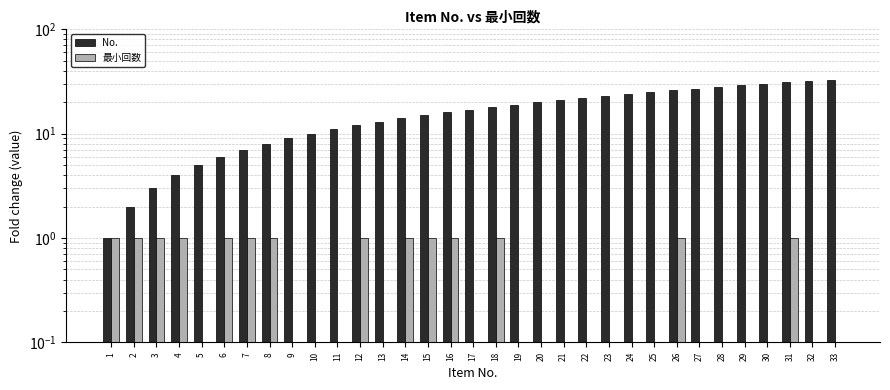

What is the value of the No. bar at the 12th from the left?

12